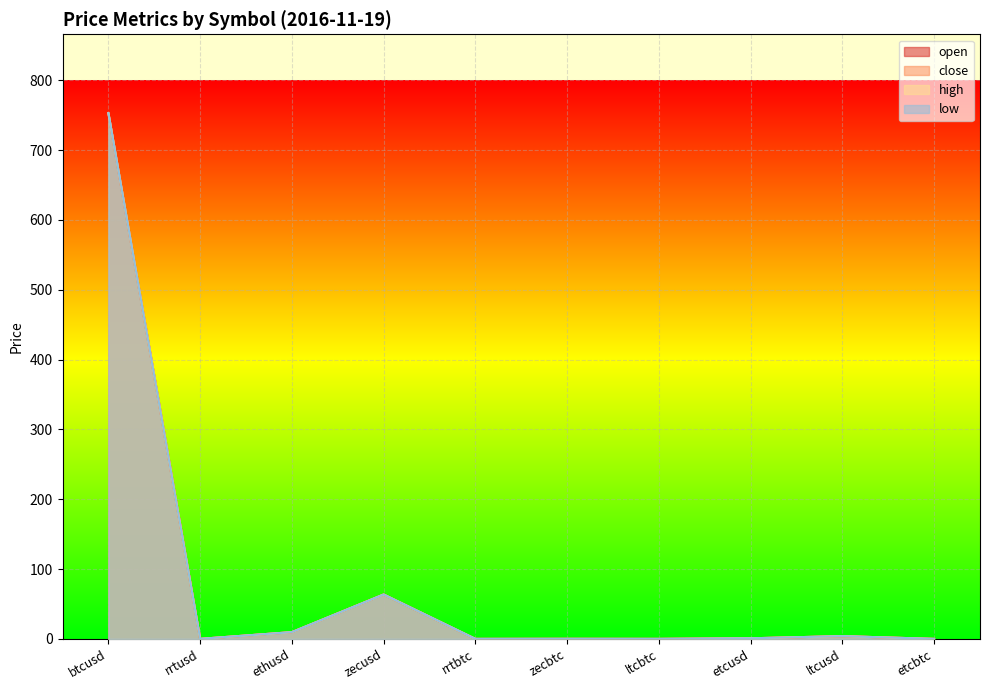

Is the value of low at ltcusd greater than the value of high at etcusd?

Yes